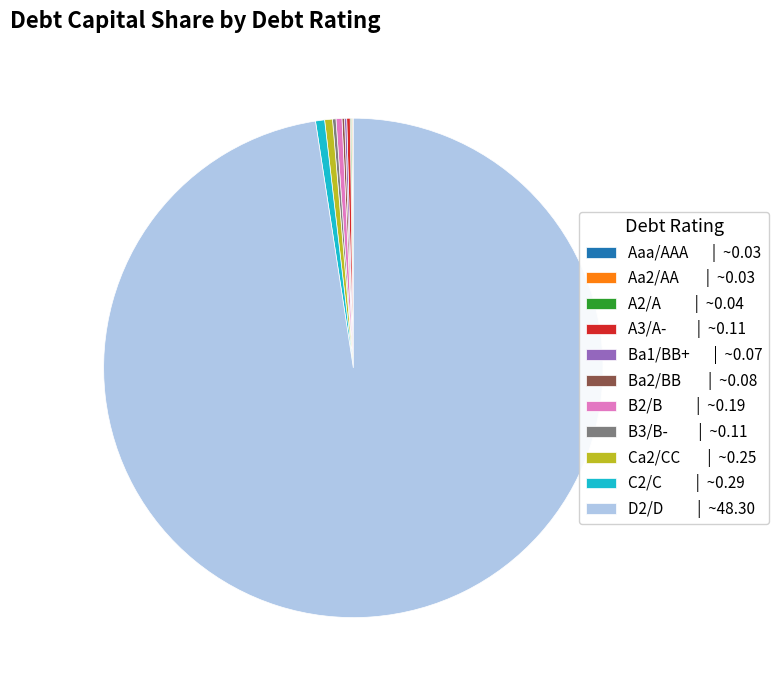

True or false: Ca2/CC | ~0.25 accounts for 1% of the total.

True